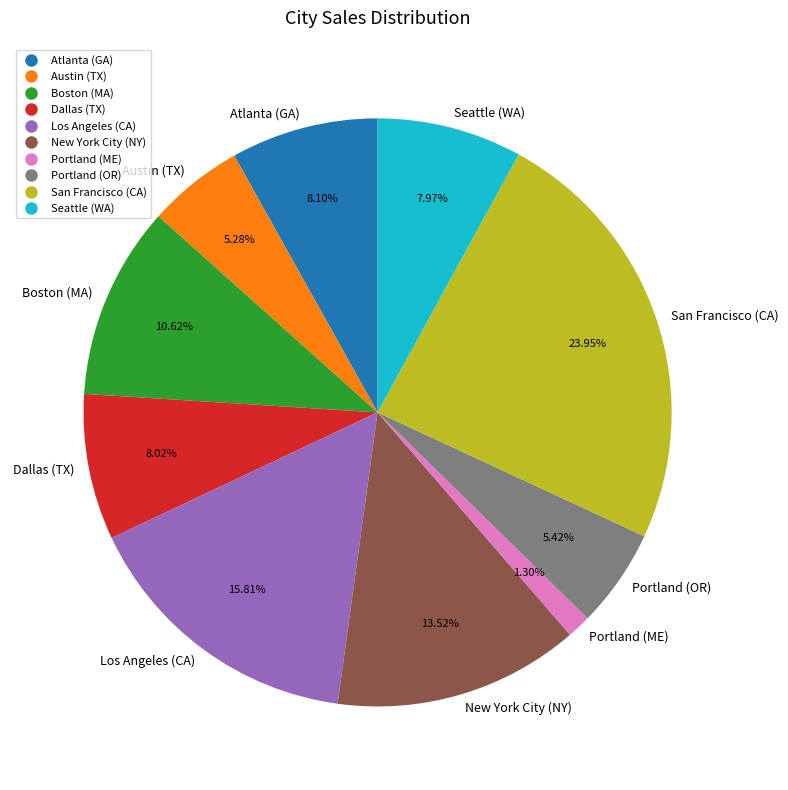

True or false: Austin (TX) accounts for 12% of the total.

False